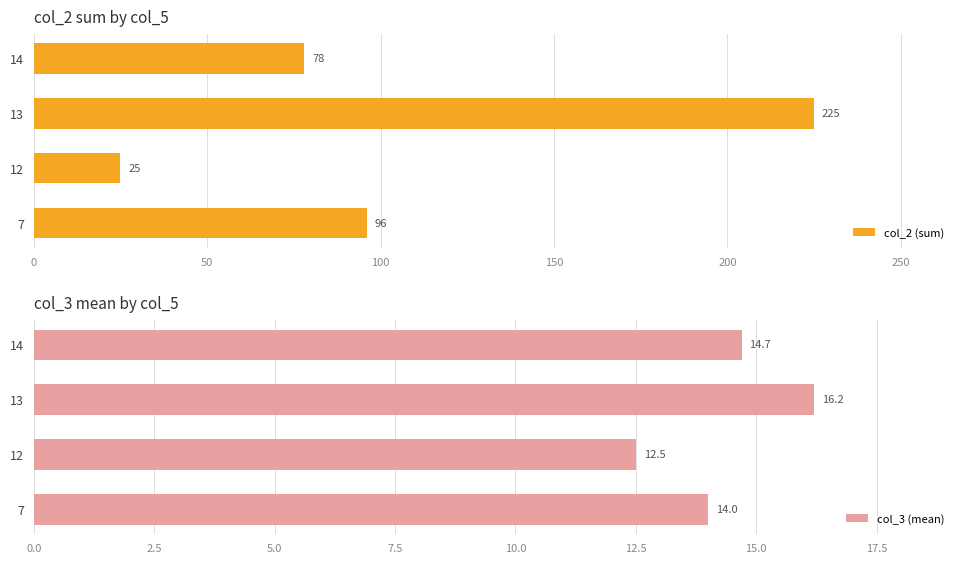

What is the maximum value for col_2 (sum)?

225